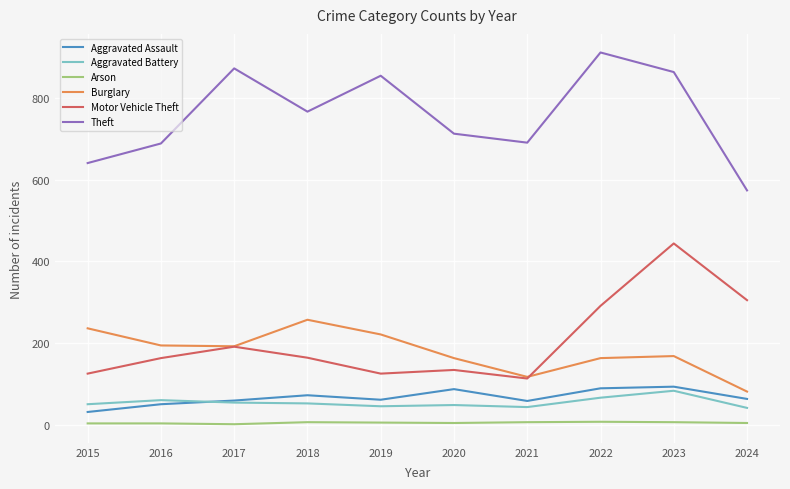

How many interior local peaks does the Theft series have?

3